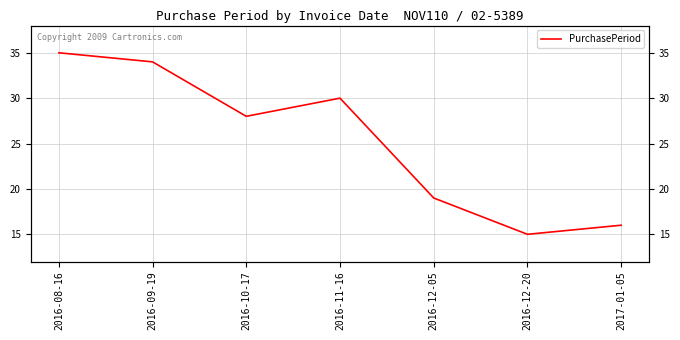

Is this an area chart (filled region under the line)?

No